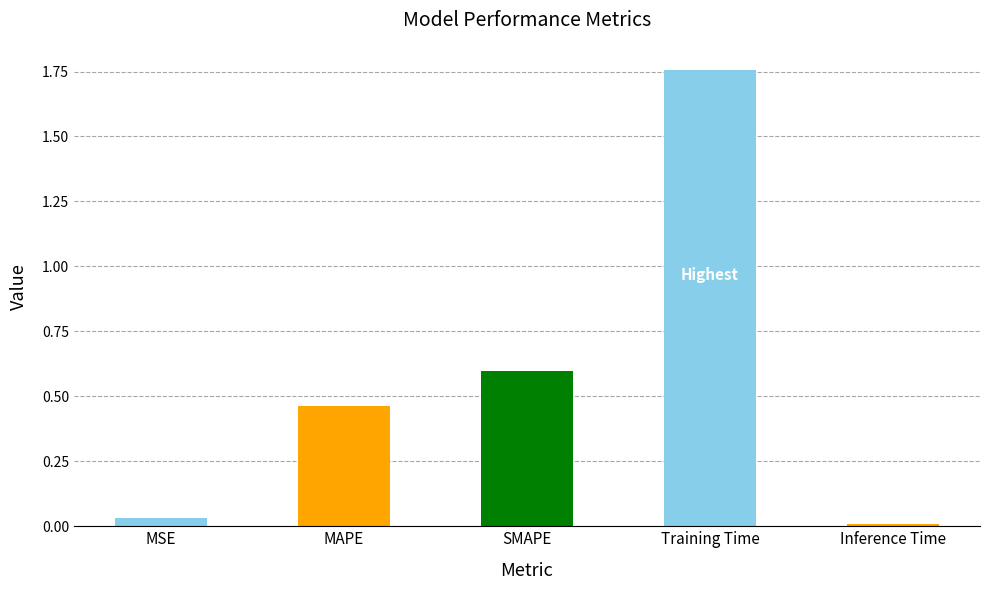

Which has a higher value, Training Time or SMAPE?

Training Time